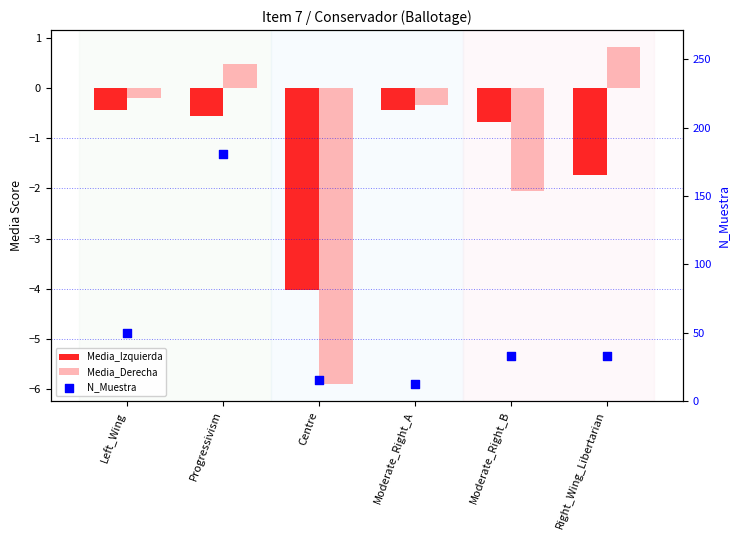

What is the total value across all series at Left_Wing?

49.4